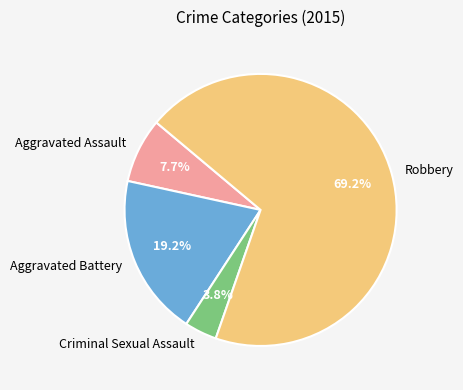

To the nearest percent, what is the average slice percentage?

25%